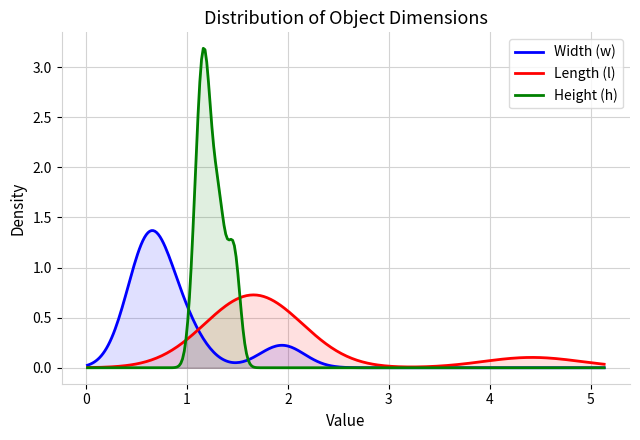

Rank the series by their maximum value, from highest to lowest.

Height (h), Width (w), Length (l)